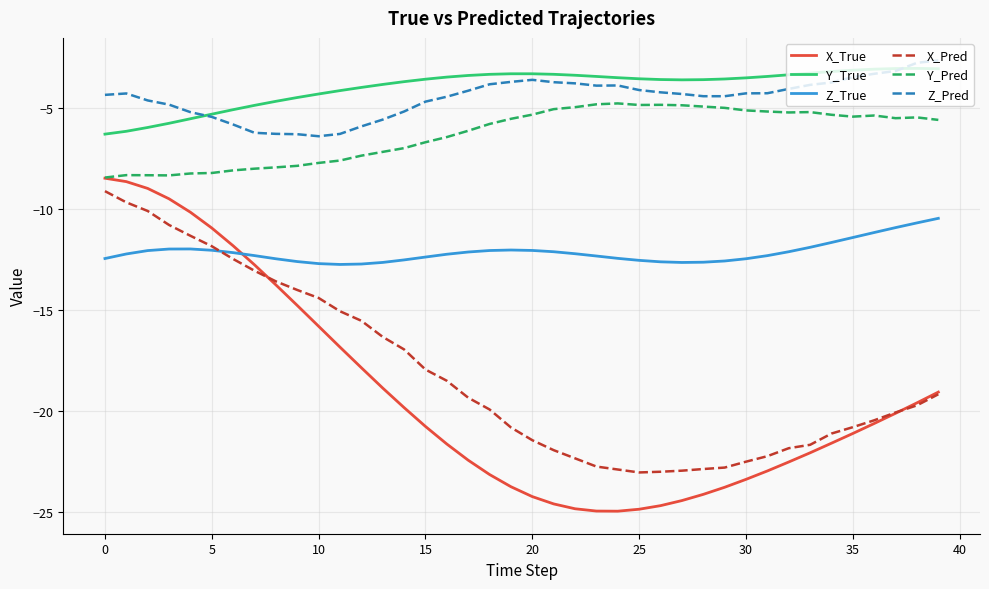

How many times do Z_Pred and Y_True cross each other?

2